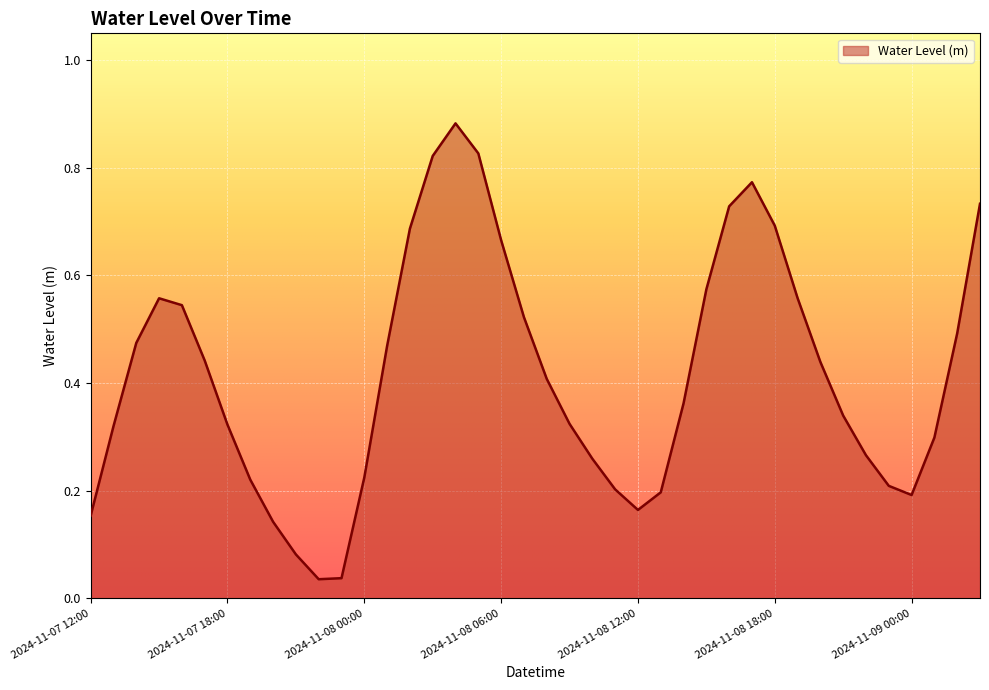

How many lines are shown in the chart?

1